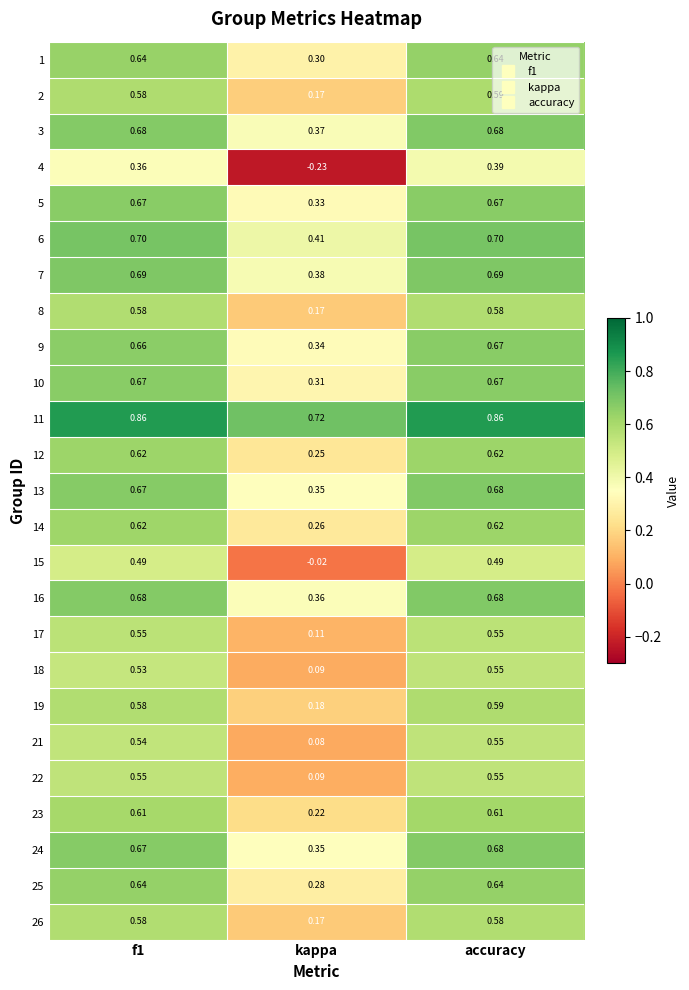

Which category has the highest value in the 24 series?

accuracy